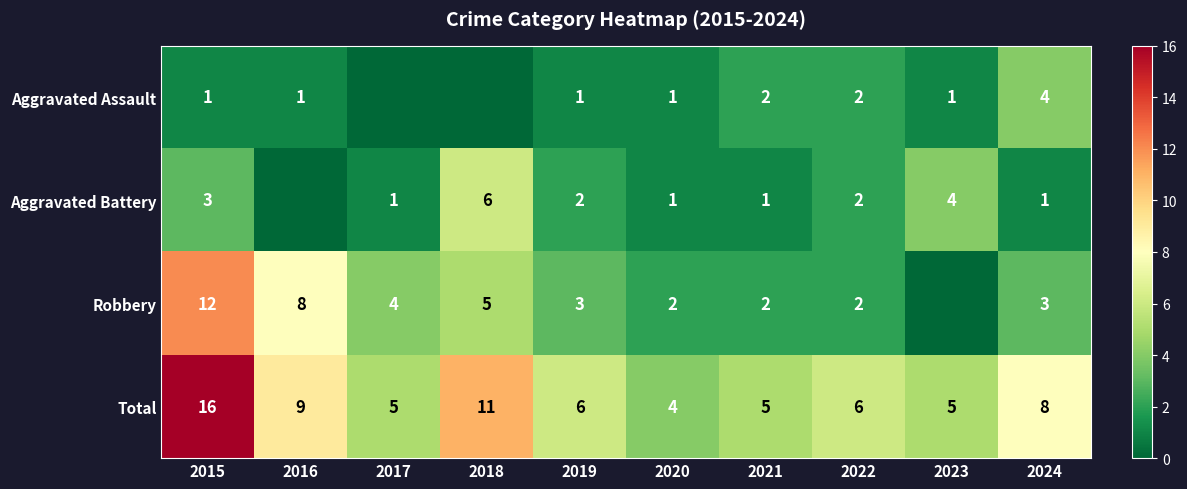

What is the maximum value for Total?

16